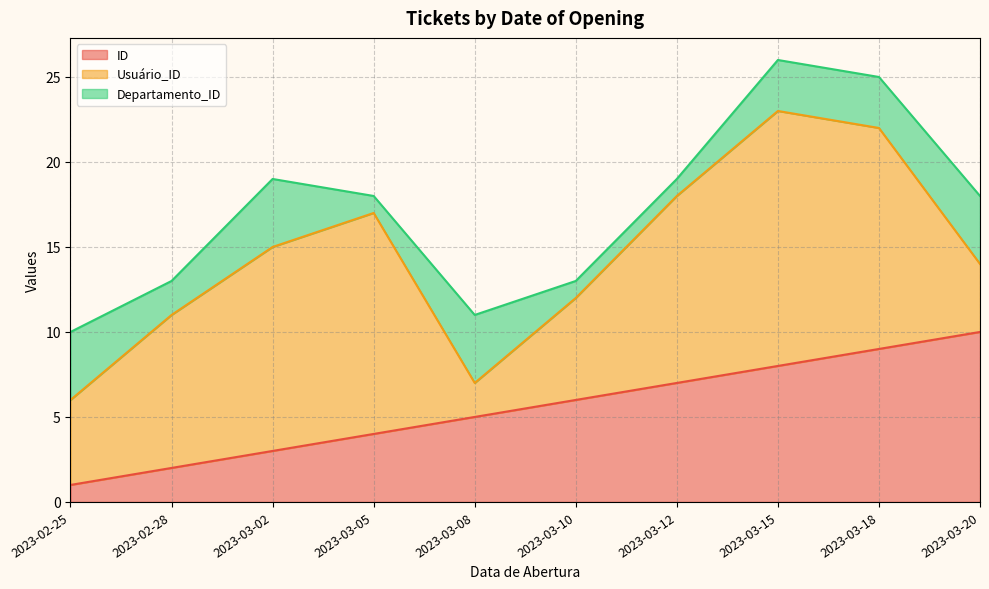

Rank the categories by ID value from highest to lowest.

2023-03-20, 2023-03-18, 2023-03-15, 2023-03-12, 2023-03-10, 2023-03-08, 2023-03-05, 2023-03-02, 2023-02-28, 2023-02-25